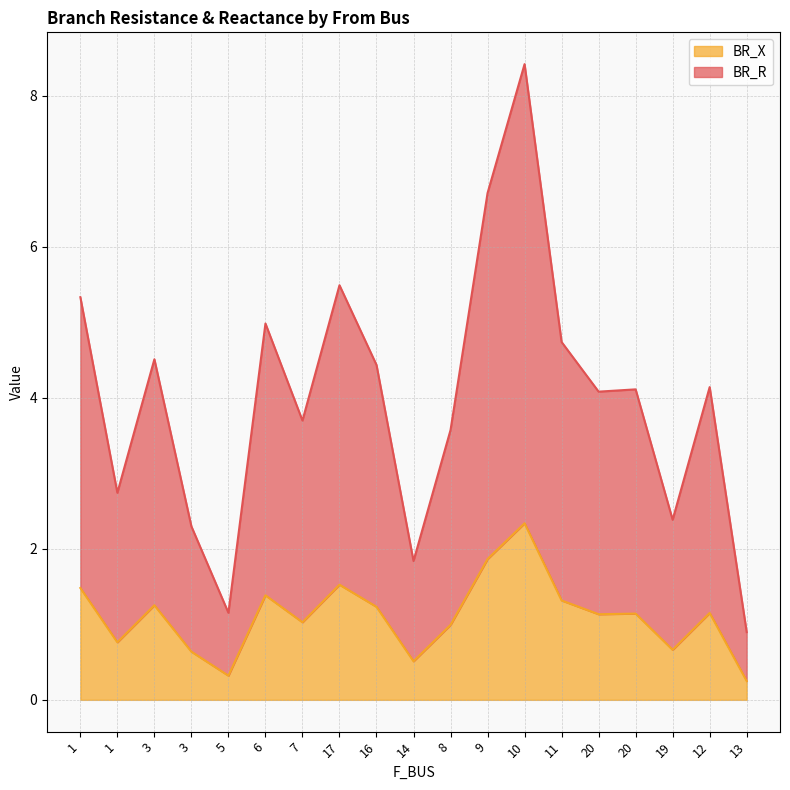

Which category has the lowest value in the BR_R series?

13